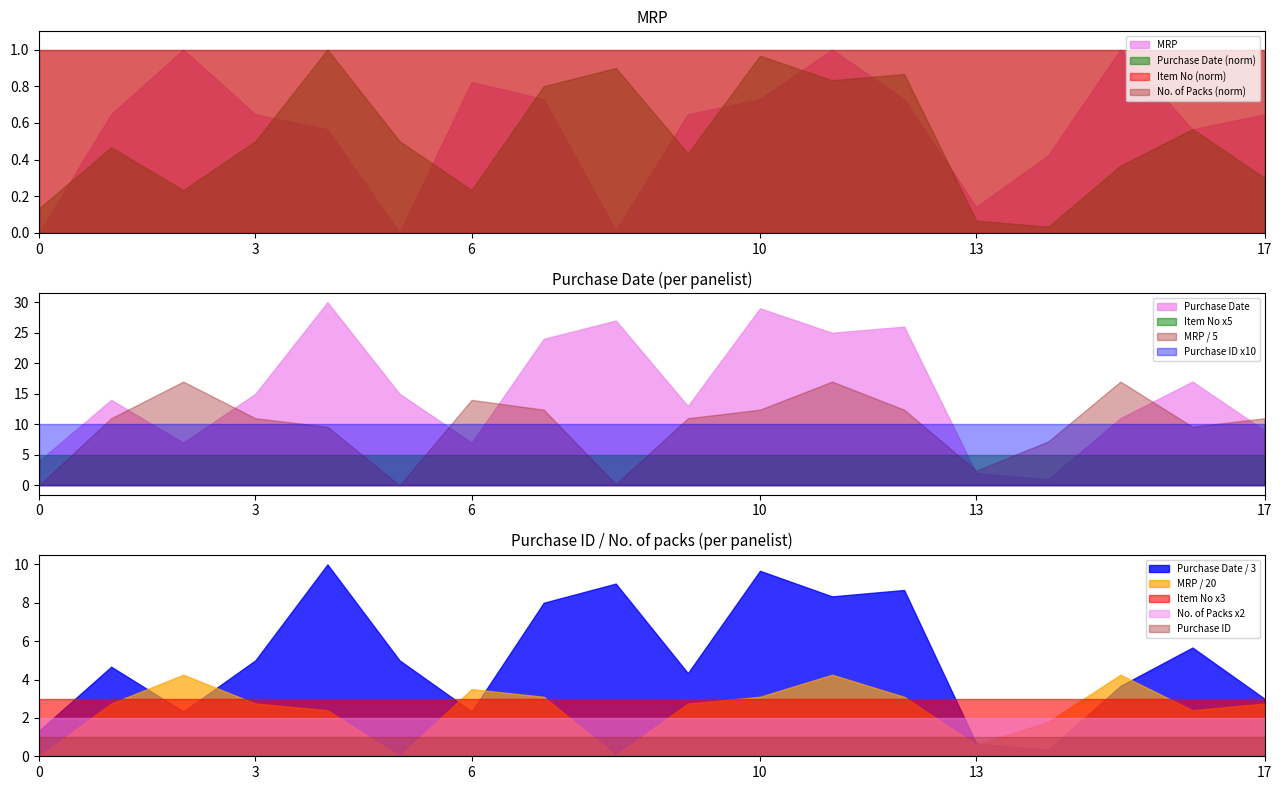

What is the maximum value for Purchase ID x10?

10.0